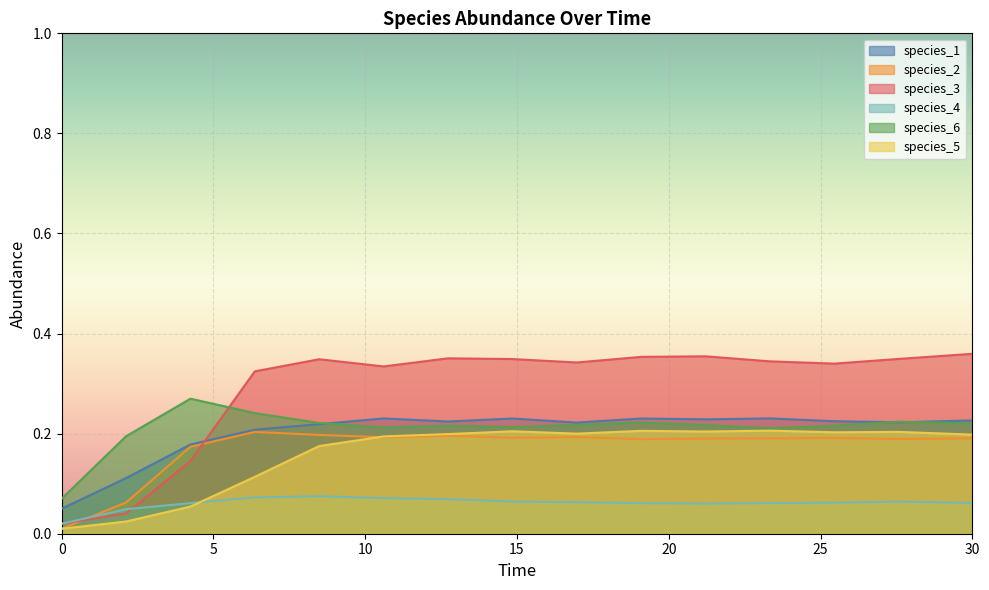

What value does the species_6 series have at 6.363636363636364?

0.2